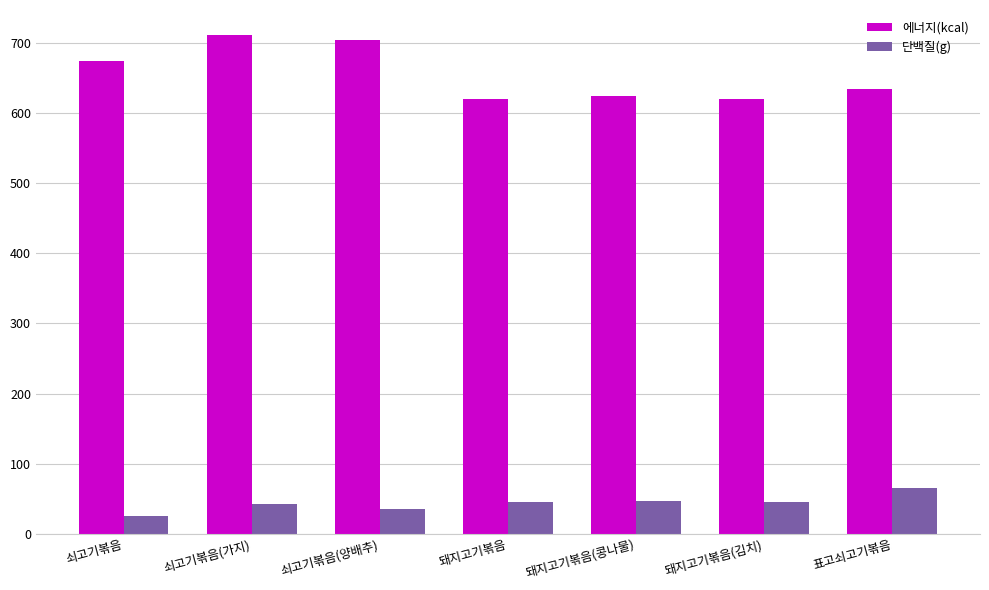

Is it true that 단백질(g) equals 15.9 at 표고쇠고기볶음?

False